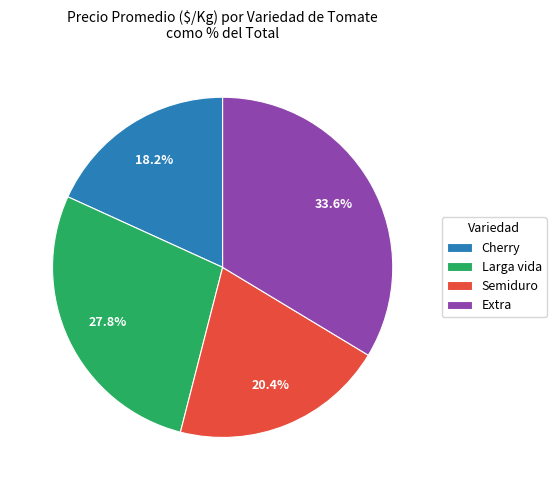

Which has a higher value, Larga vida or Cherry?

Larga vida